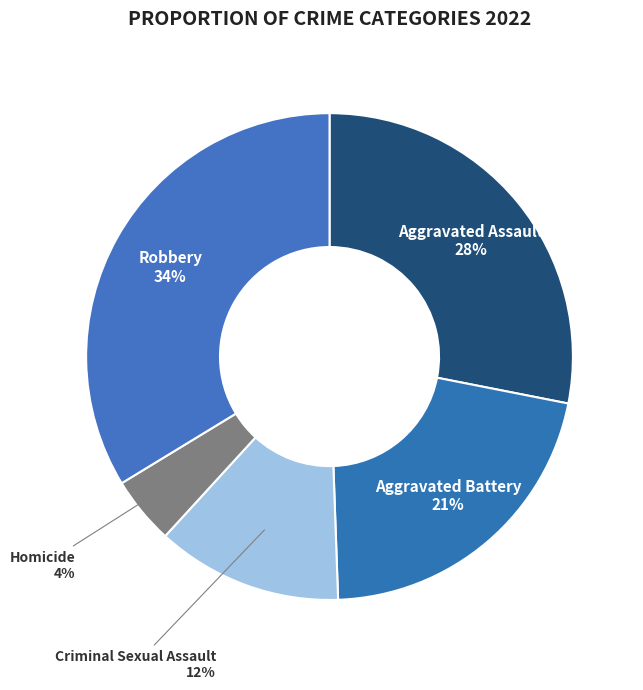

True or false: Homicide accounts for 4% of the total.

True